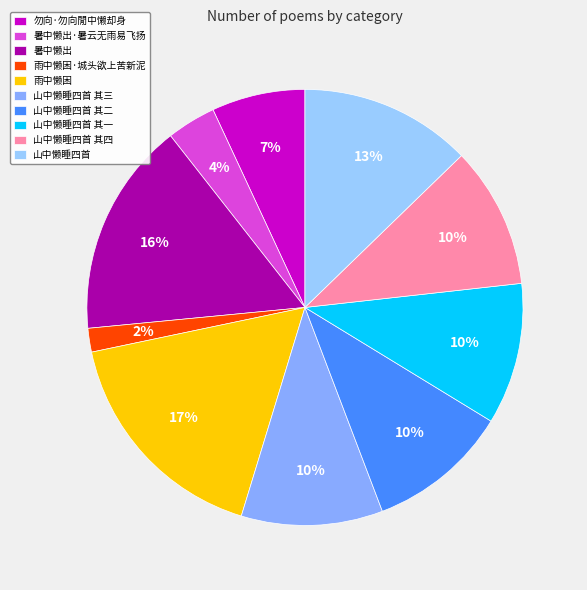

Rank the categories by value from lowest to highest.

雨中懒困·城头欲上苦新泥, 暑中懒出·暑云无雨易飞扬, 勿向·勿向閒中懒却身, 山中懒睡四首 其一, 山中懒睡四首 其二, 山中懒睡四首 其三, 山中懒睡四首 其四, 山中懒睡四首, 暑中懒出, 雨中懒困